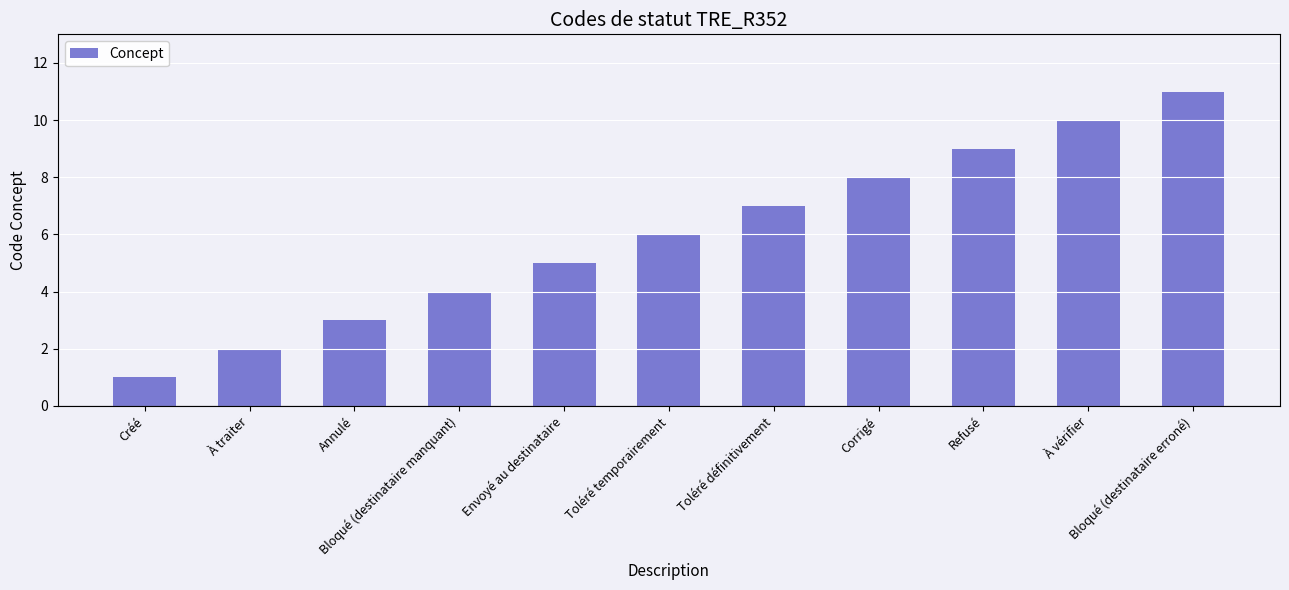

What is the maximum value shown in the chart?

11